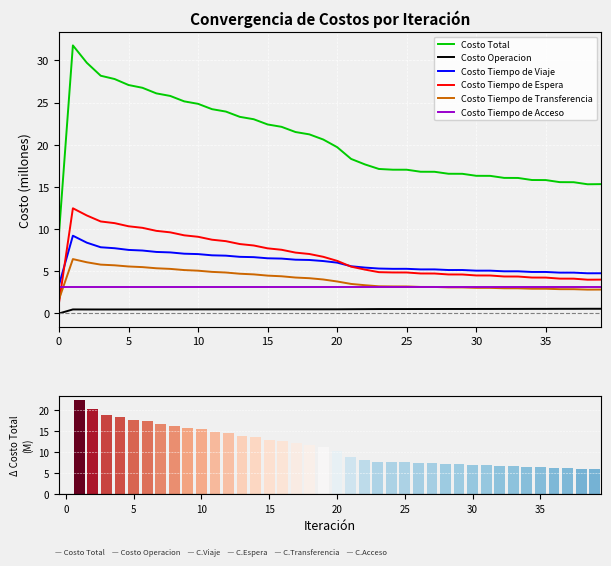

Which series ends up on top after the final intersection of Costo Tiempo de Acceso and Costo Tiempo de Espera?

Costo Tiempo de Espera